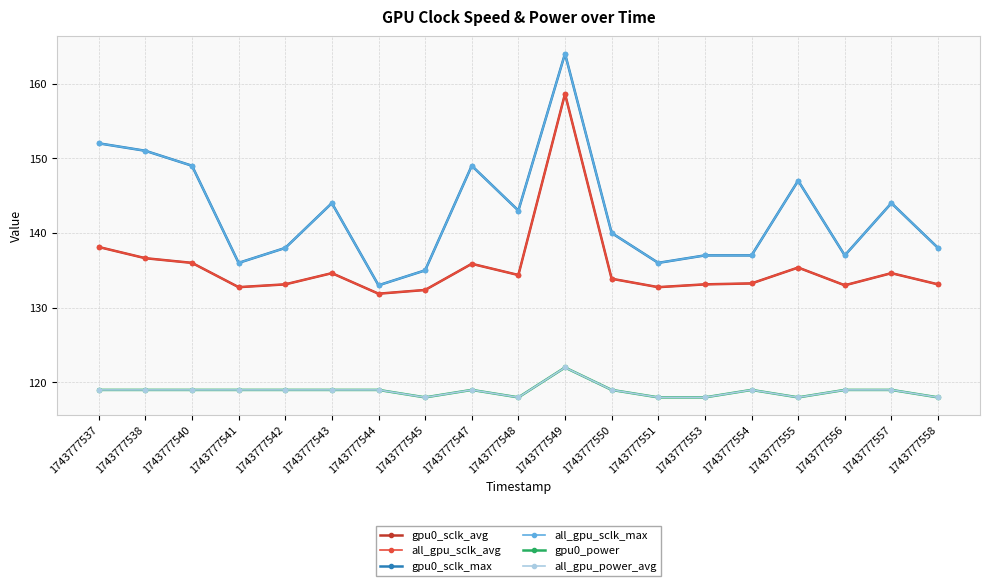

True or false: all_gpu_power_avg and all_gpu_sclk_avg cross at least once.

False